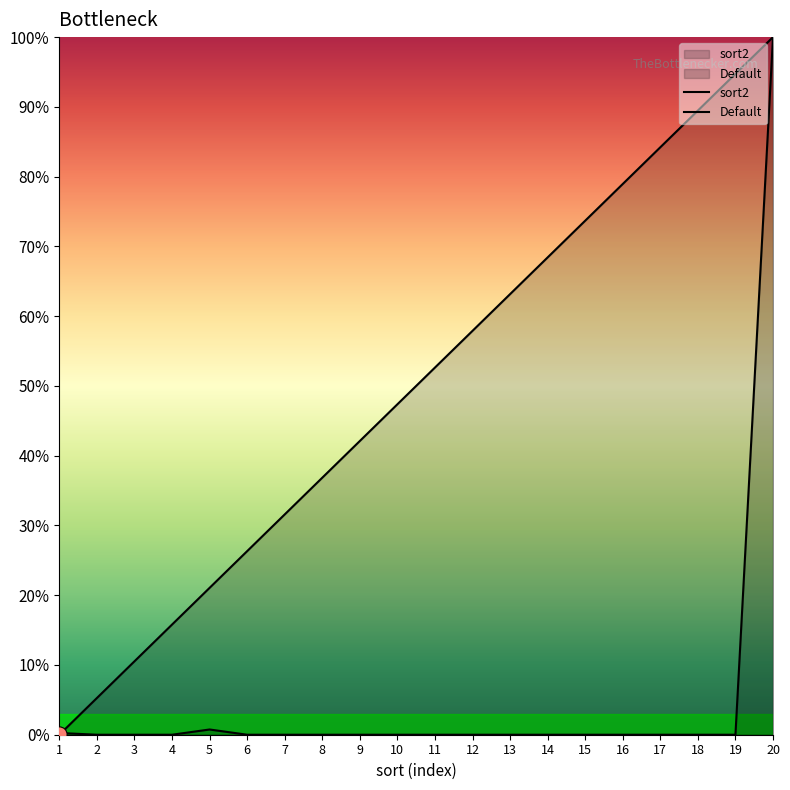

Is the value of Default at 1 greater than the value of sort2 at 15?

No